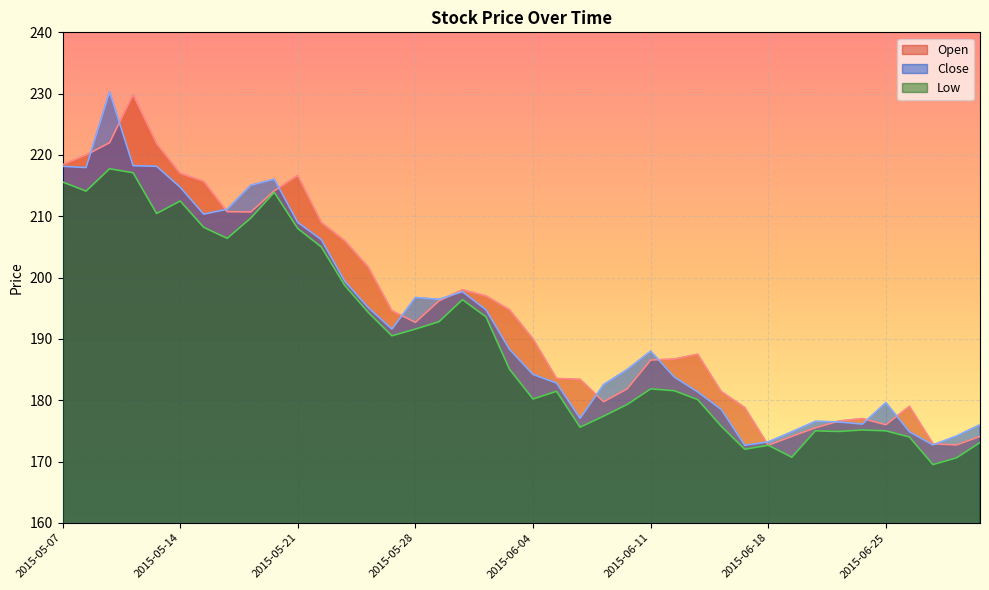

At which label does Open first exceed 192?

2015-05-07